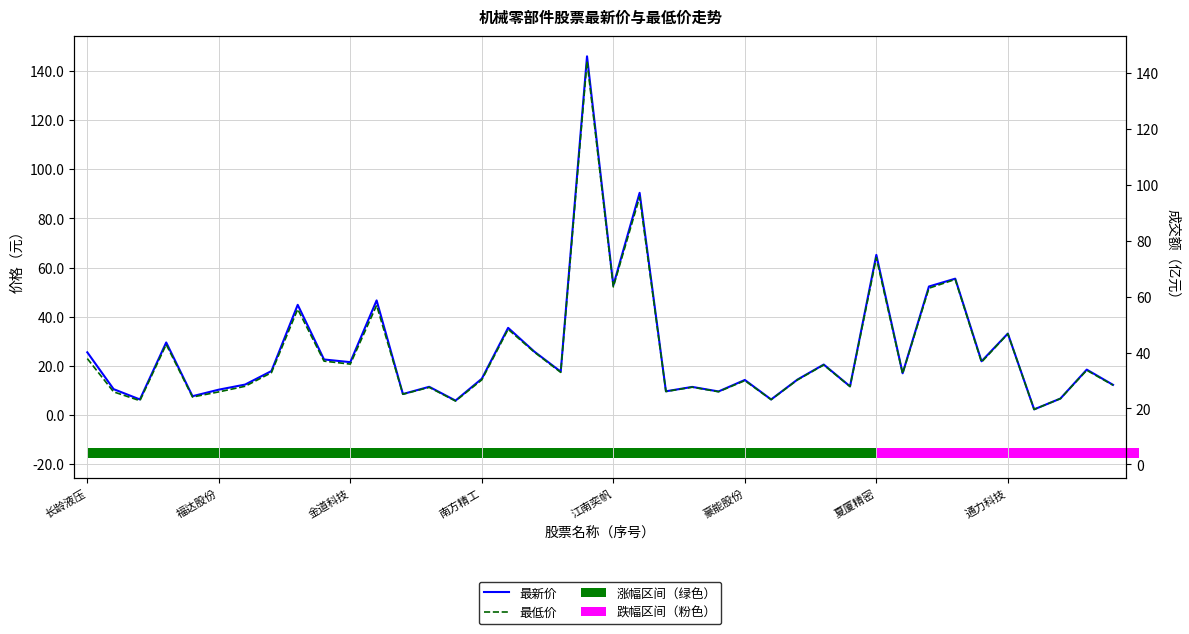

Reading left to right, transcribe all the data shown in this chart.

最新价: 25.5	10.5	6.3	29.5	7.6	10.3	12.3	17.8	44.8	22.6	21.5	46.6	8.5	11.4	5.8	14.7	35.4	25.7	17.6	146.0	52.7	90.4	9.6	11.4	9.5	14.2	6.3	14.4	20.5	11.6	65.1	16.9	52.3	55.5	21.8	33.1	2.2	6.6	18.4	12.2
最低价: 22.9	9.4	5.8	28.6	7.3	9.3	11.6	17.2	43.0	21.9	20.7	44.6	8.4	11.2	5.6	14.3	34.8	25.5	17.3	144.0	52.1	88.7	9.5	11.3	9.4	13.9	6.2	14.2	20.3	11.5	64.0	16.8	51.6	55.1	21.5	33.0	2.2	6.6	18.2	12.1